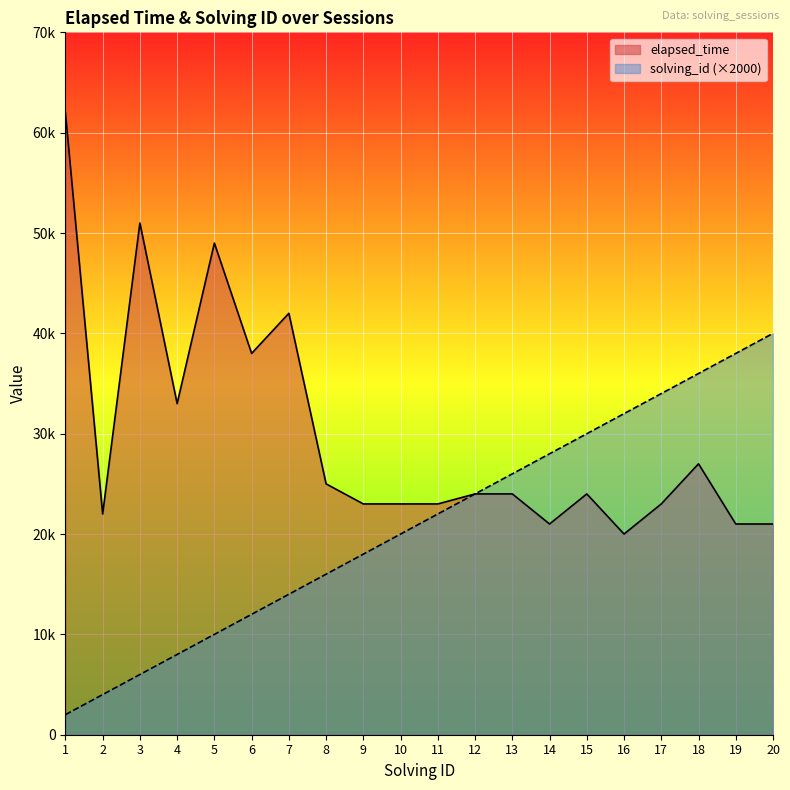

Rank the series by their maximum value, from lowest to highest.

solving_id (×2000), elapsed_time